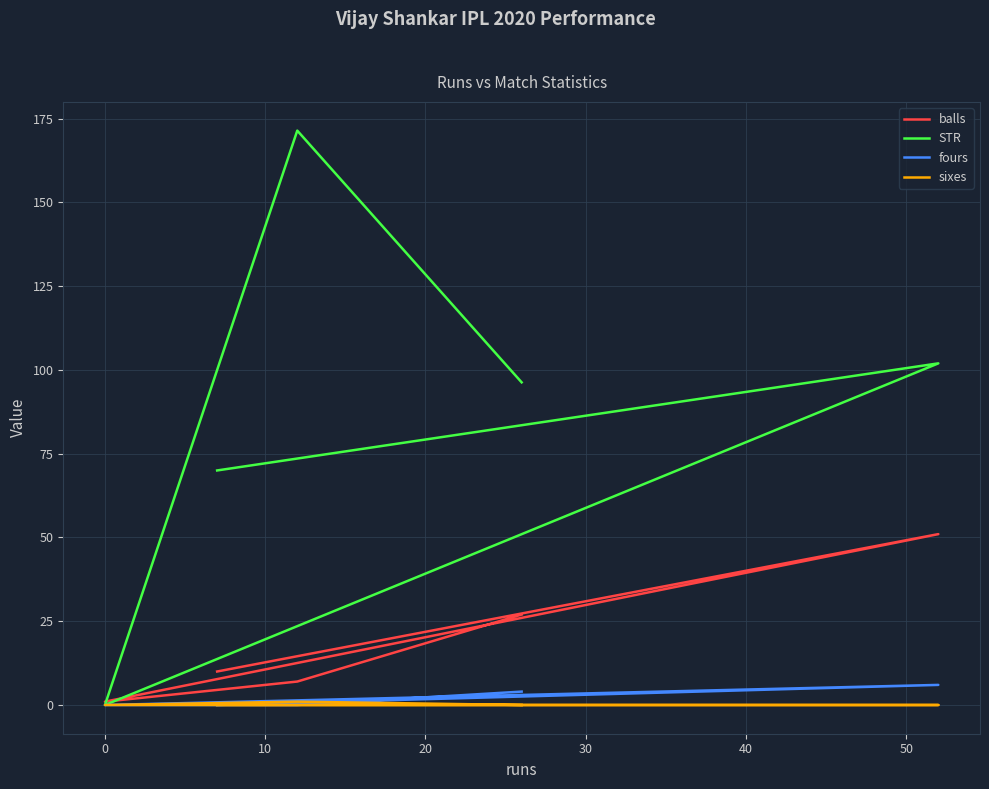

What value does the balls series have at 30?

27.0